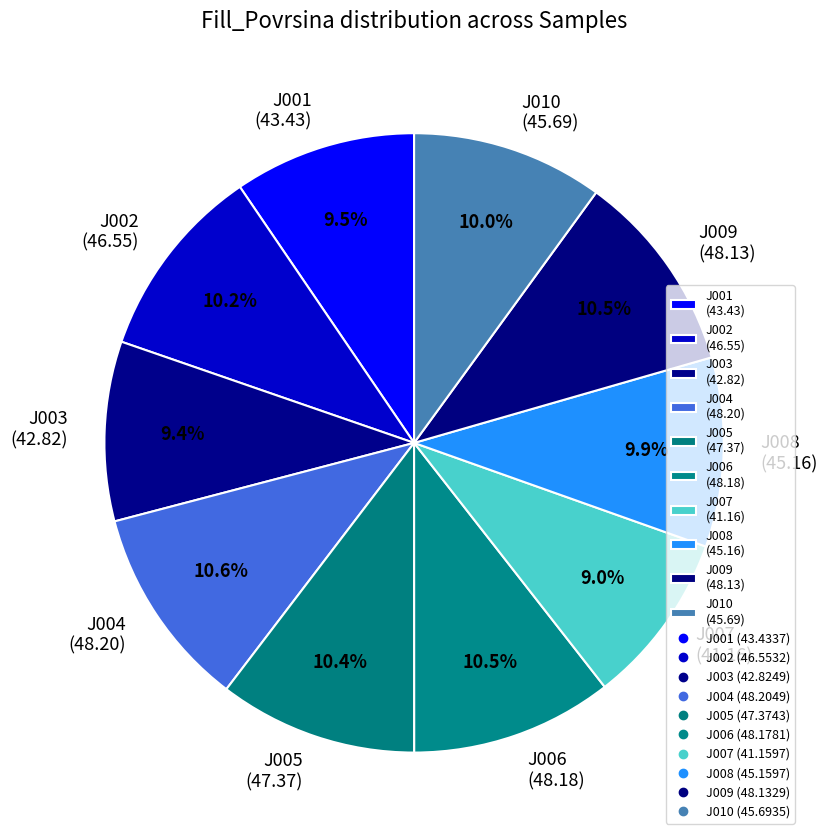

What portion of the pie excludes J004?

89.4%